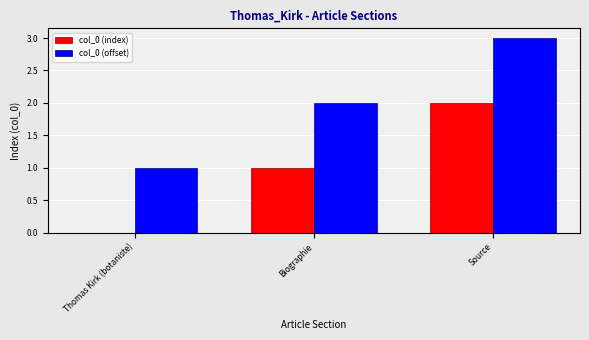

Which category has the highest value in the col_0 (offset) series?

Source